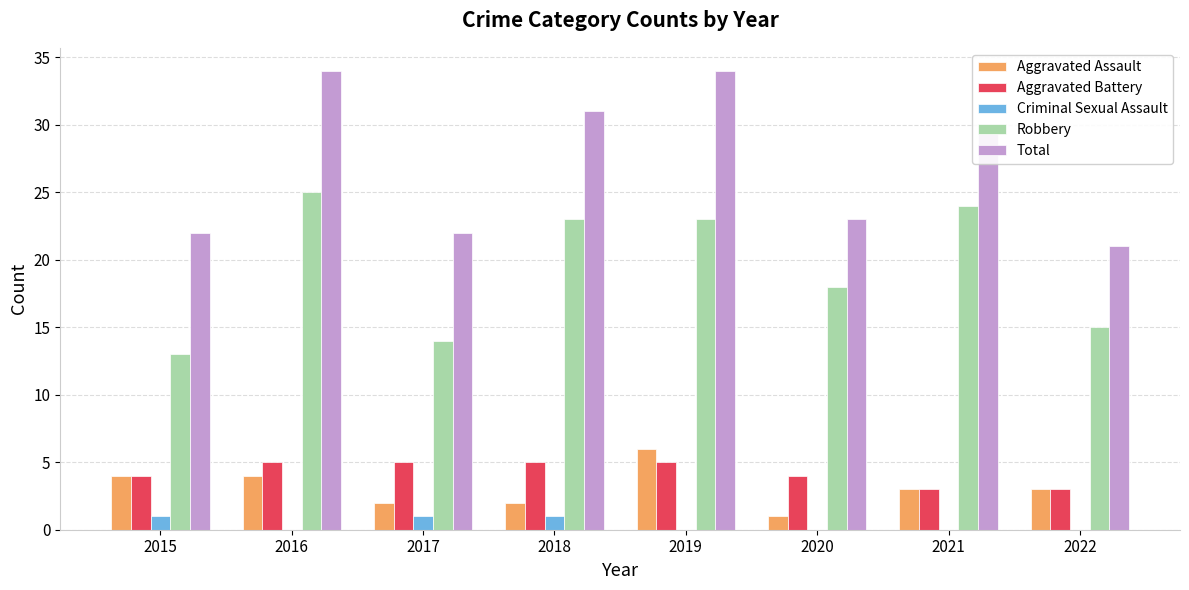

Is it true that Robbery equals 43 at 2016?

False